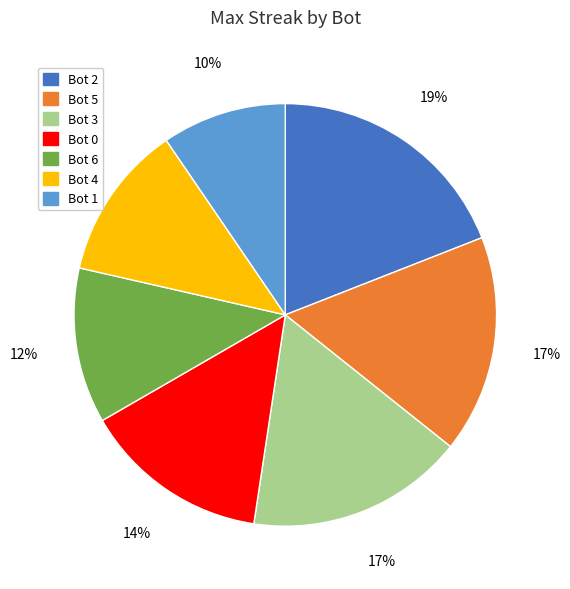

Does any single category account for the majority?

No